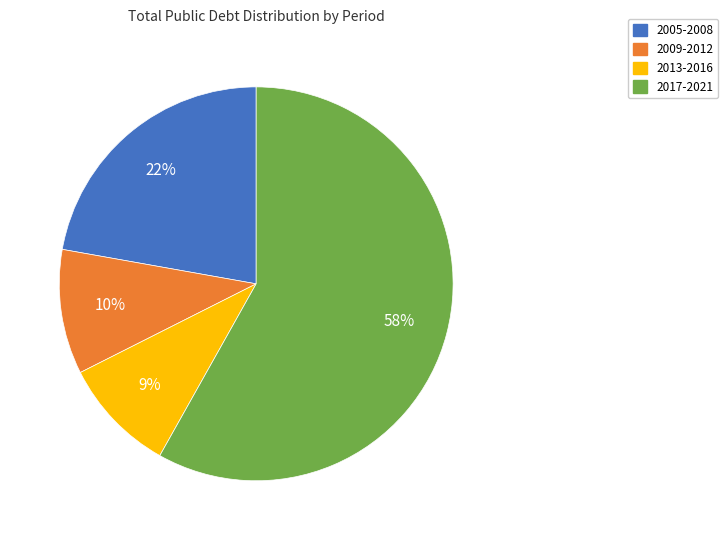

Combined, do 2009-2012 and 2017-2021 account for over 50%?

Yes